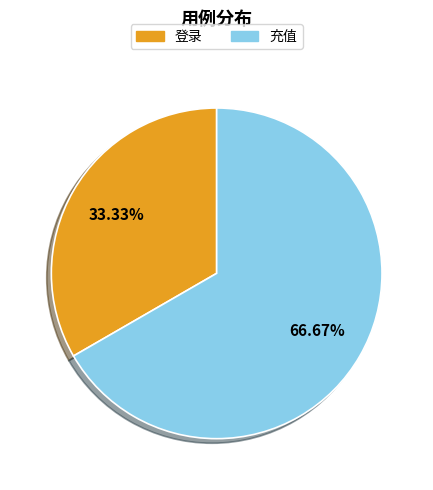

True or false: 充值 accounts for 67% of the total.

True